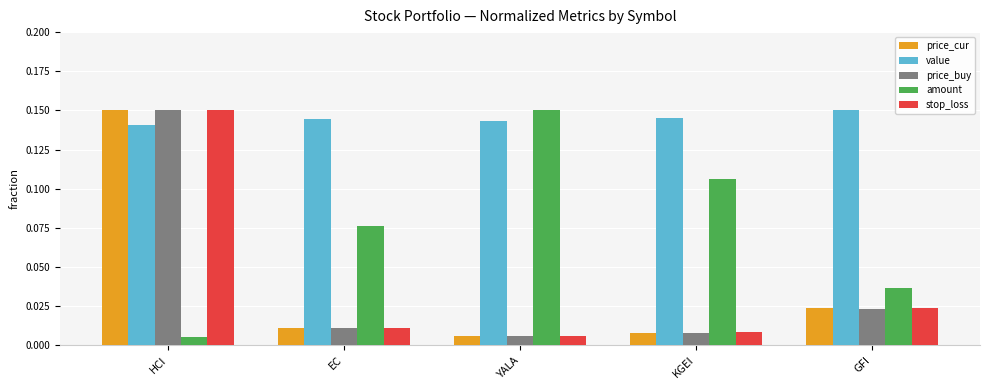

How many bars are there in each group?

5